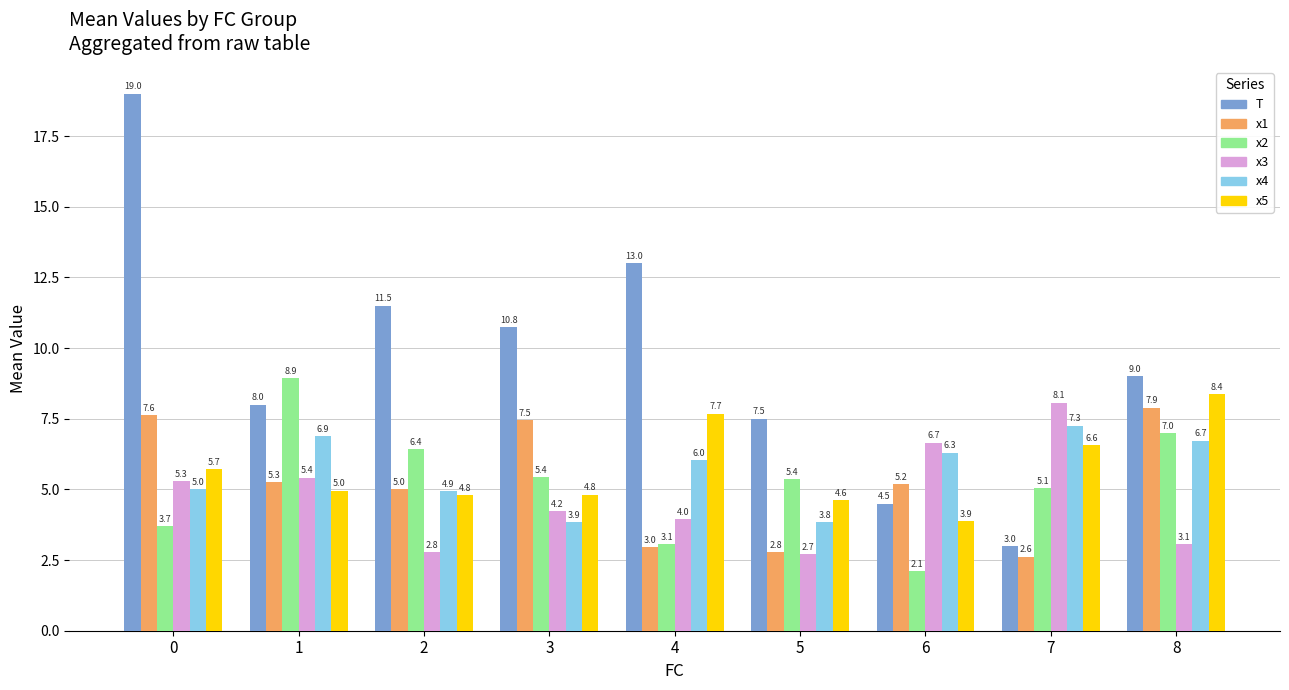

What is the total value across all series at 8?

42.0